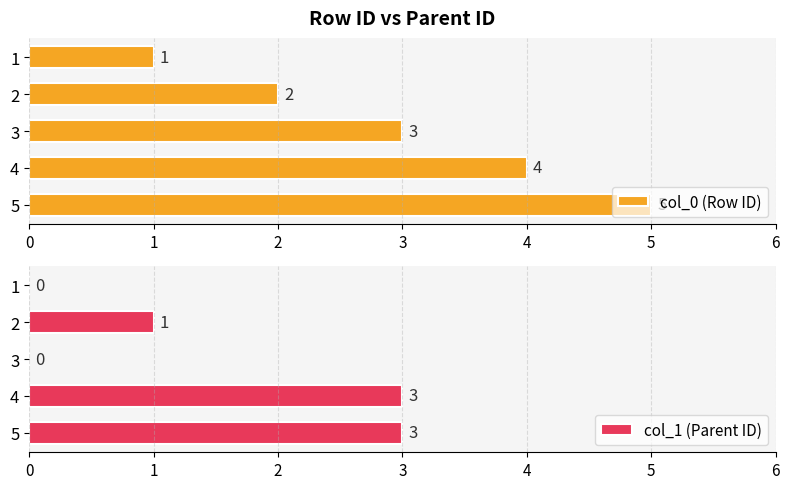

Rank the categories by col_0 (Row ID) value from highest to lowest.

5, 4, 3, 2, 1